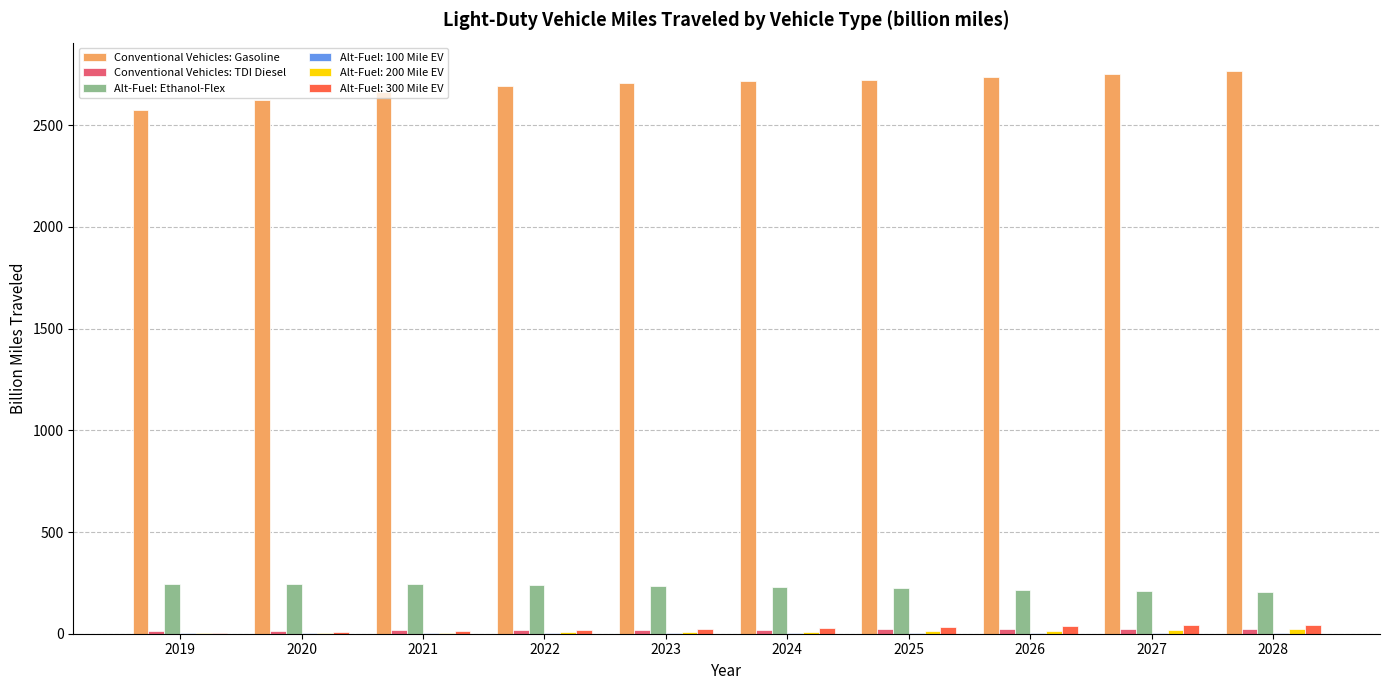

How many groups of bars are there?

10